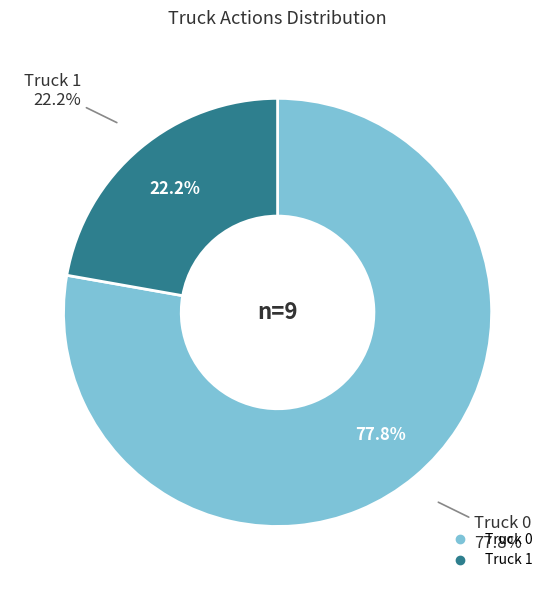

What is the smallest slice in the pie chart?

Truck 1